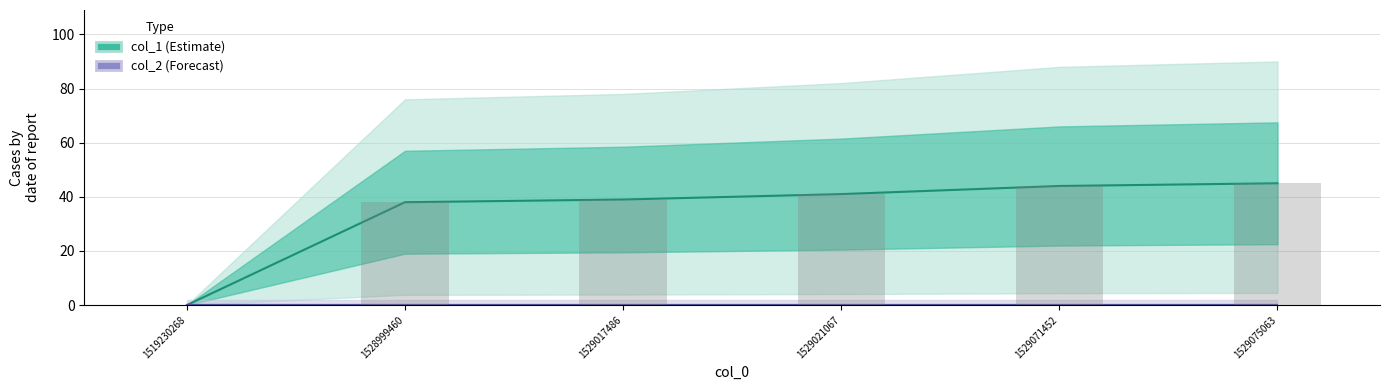

List the labels in order of value, smallest first.

1519230268, 1528999460, 1529017486, 1529021067, 1529071452, 1529075063